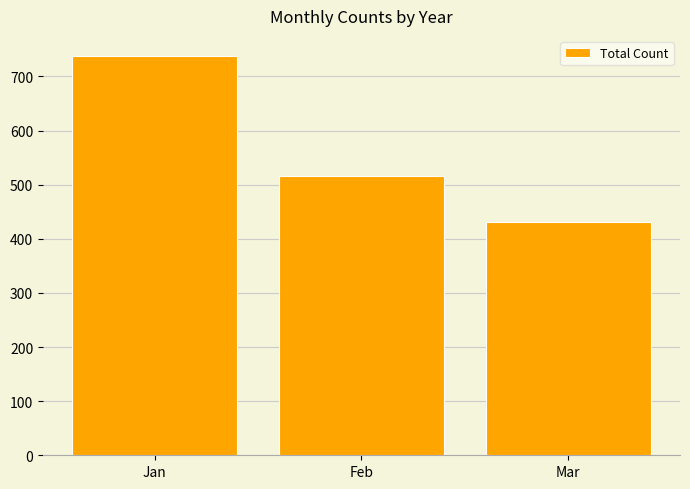

The value at Jan is 495. True or false?

False